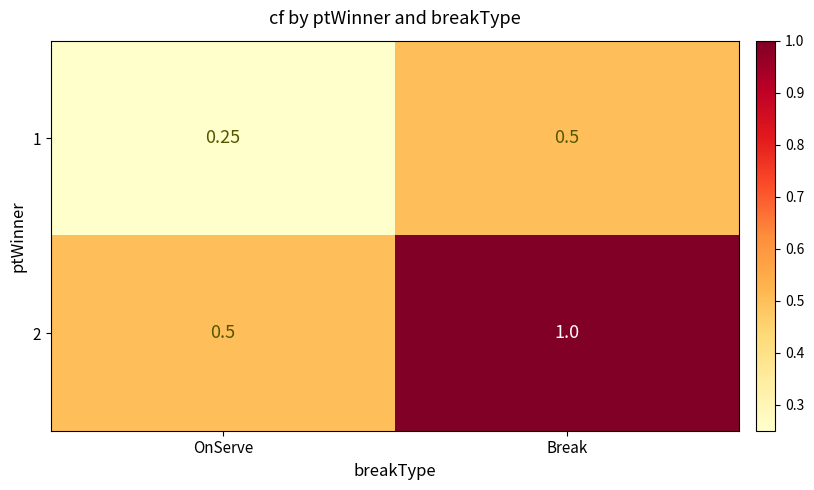

Is the value of 1 at OnServe greater than the value of 2 at Break?

No